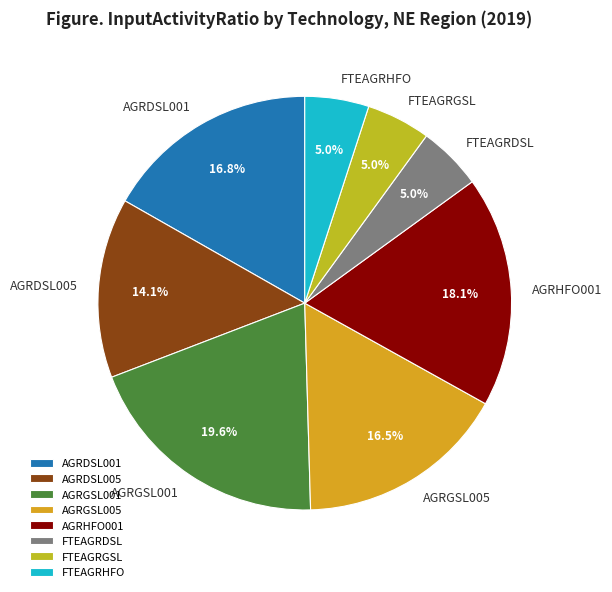

To the nearest percent, what percentage of the pie is AGRDSL001?

17%